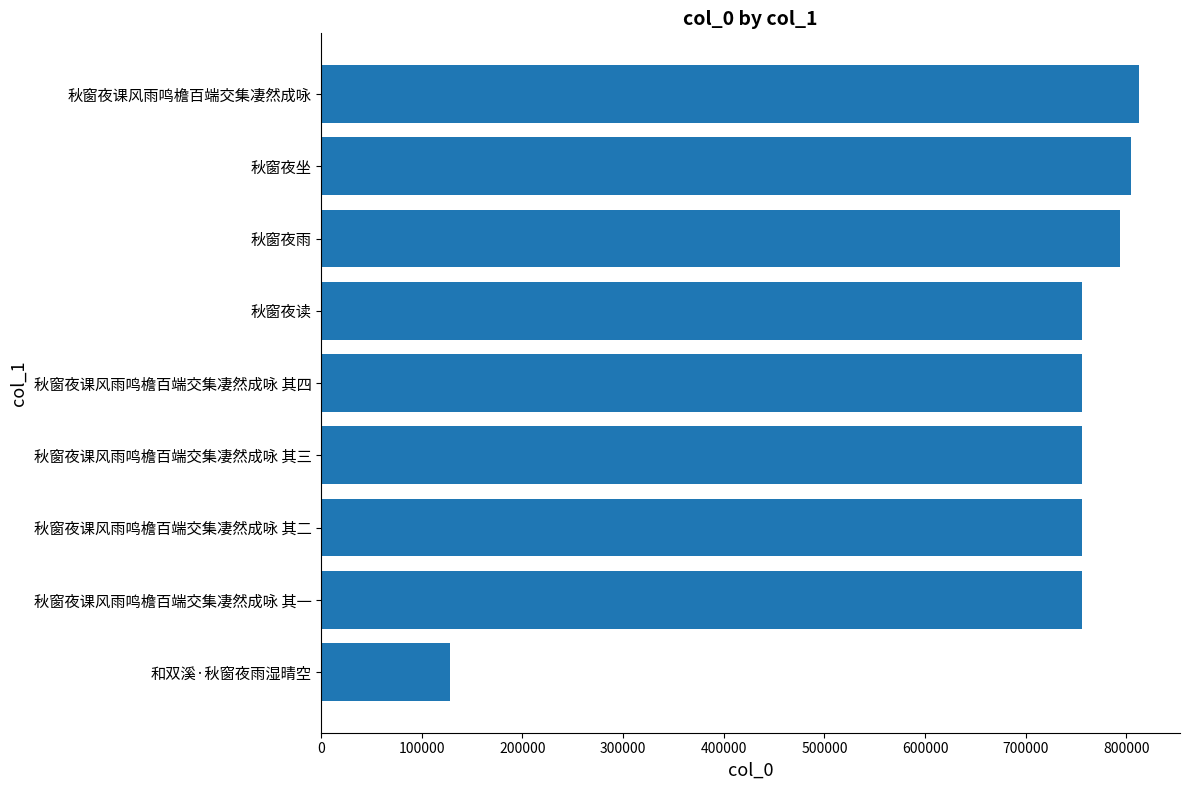

Which label corresponds to the largest value in the chart?

秋窗夜课风雨鸣檐百端交集凄然成咏